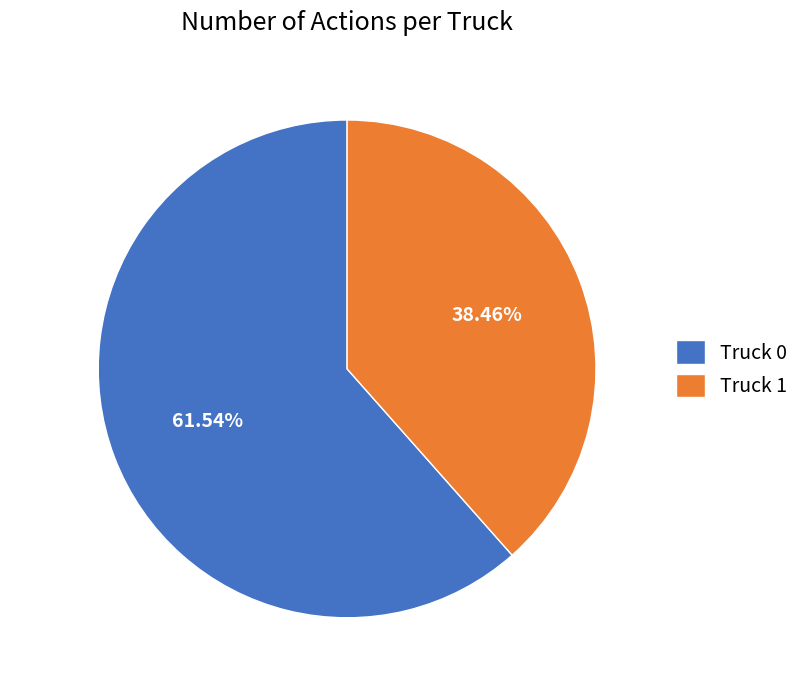

Which slice represents more than half of the pie?

Truck 0